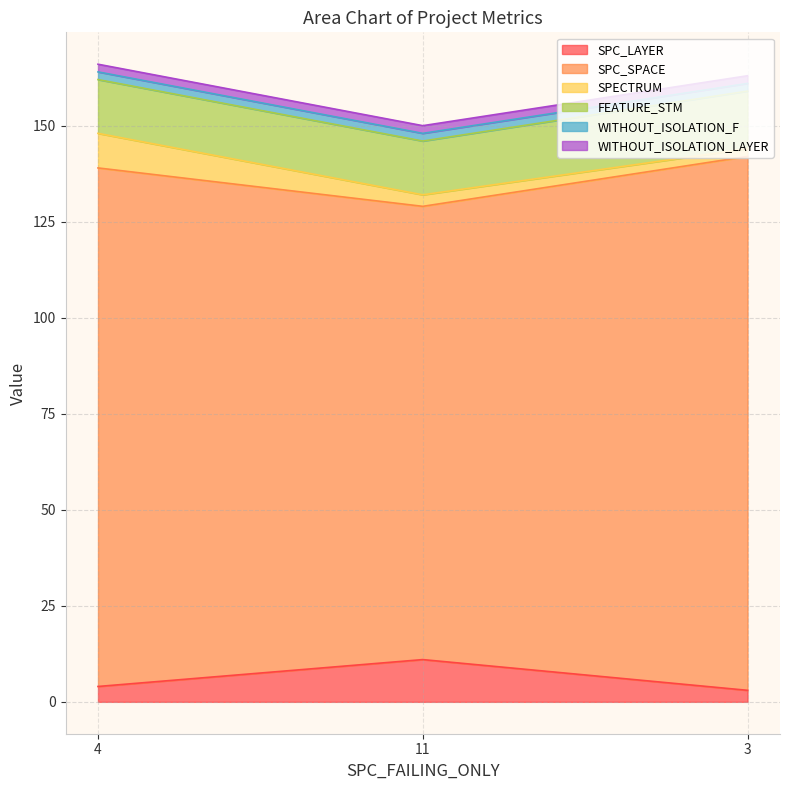

Is the value of SPC_LAYER at 4 greater than the value of FEATURE_STM at 11?

No